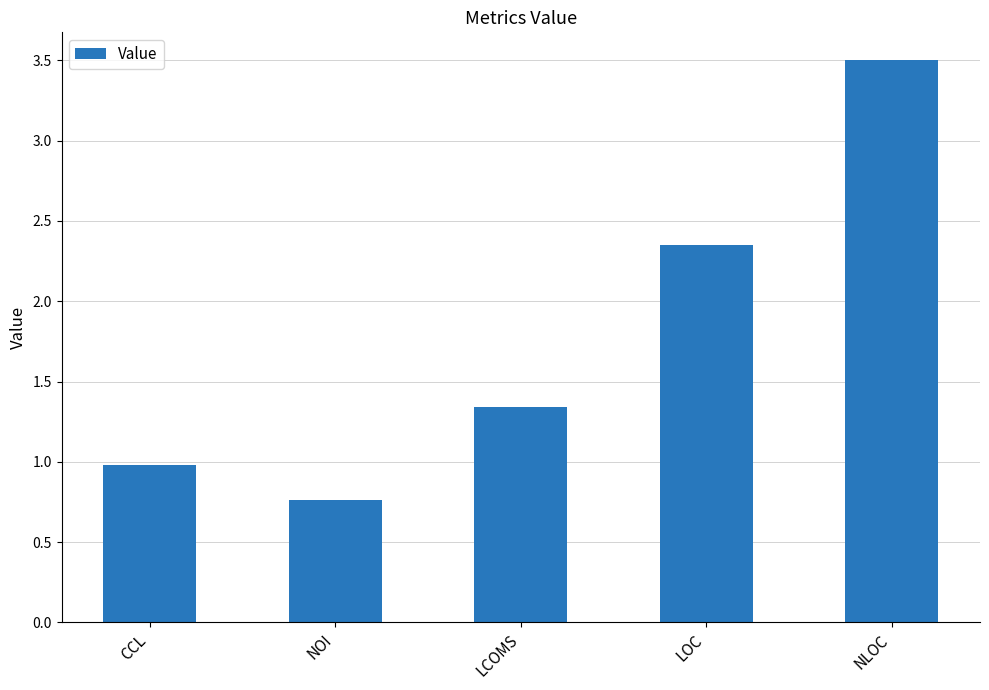

List the labels in order of value, smallest first.

NOI, CCL, LCOMS, LOC, NLOC